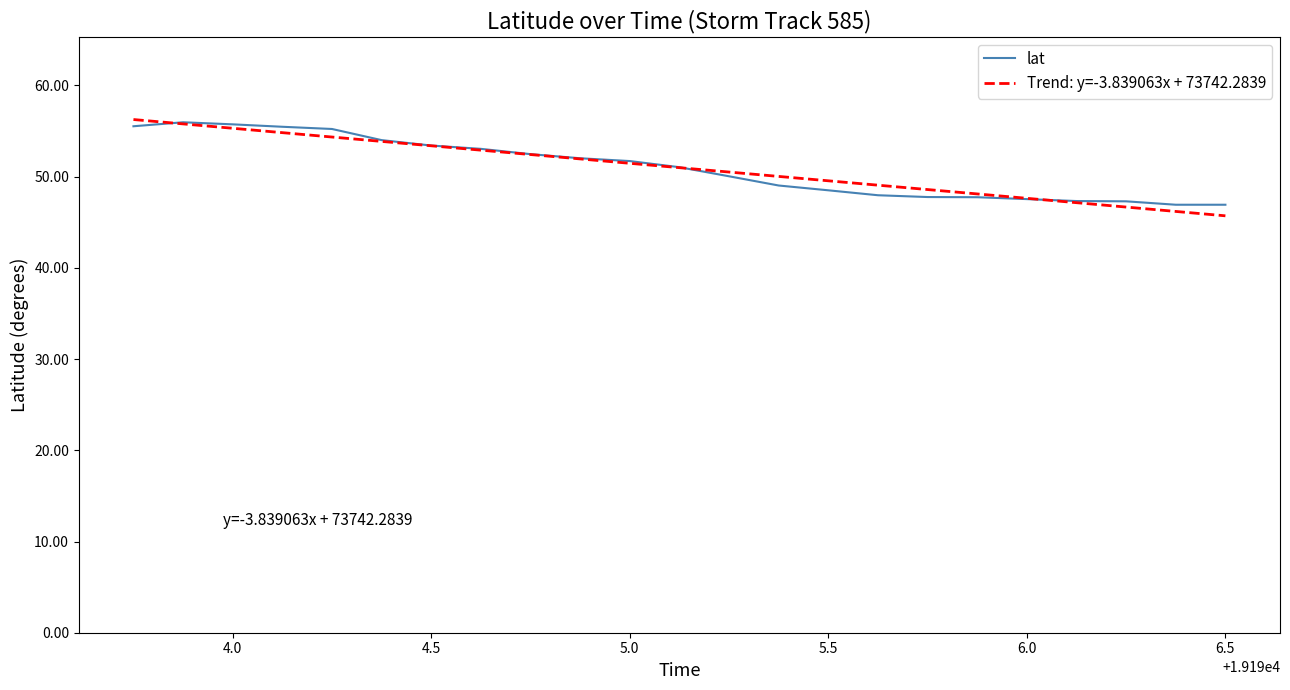

What is the average value of the lat series?

51.0